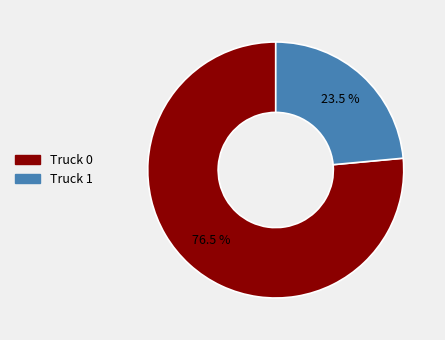

Rank the categories by value from highest to lowest.

Truck 0, Truck 1